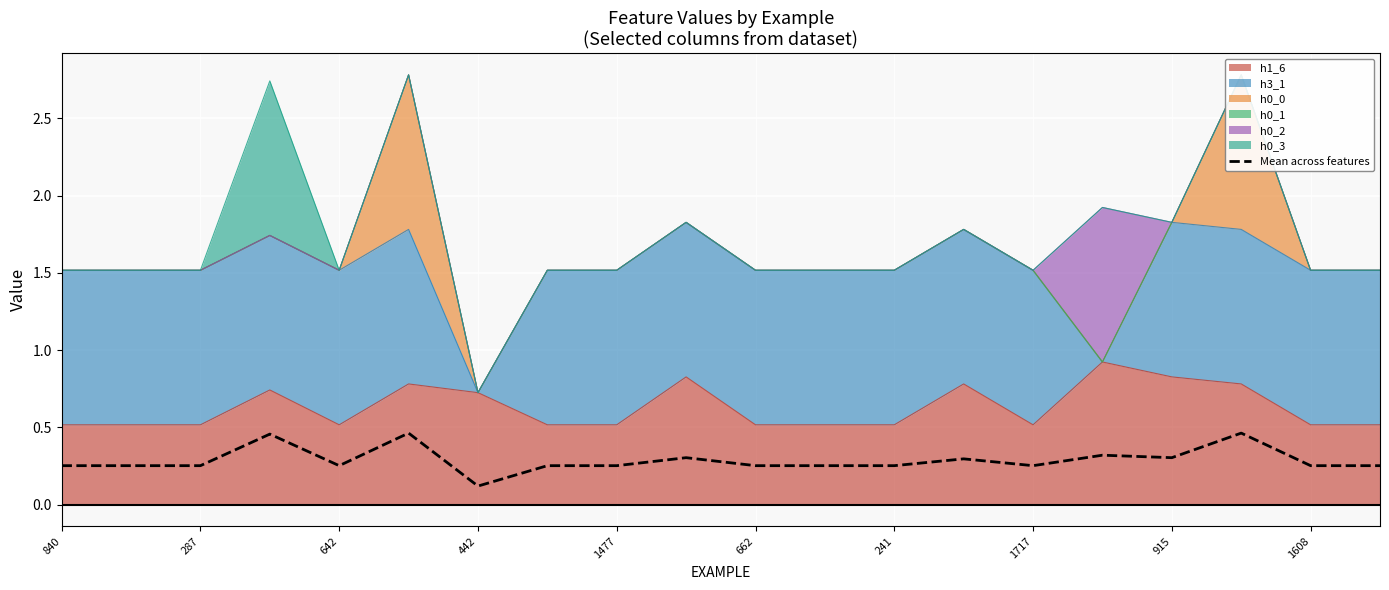

True or false: the data shows 0.3 at 1717.

True